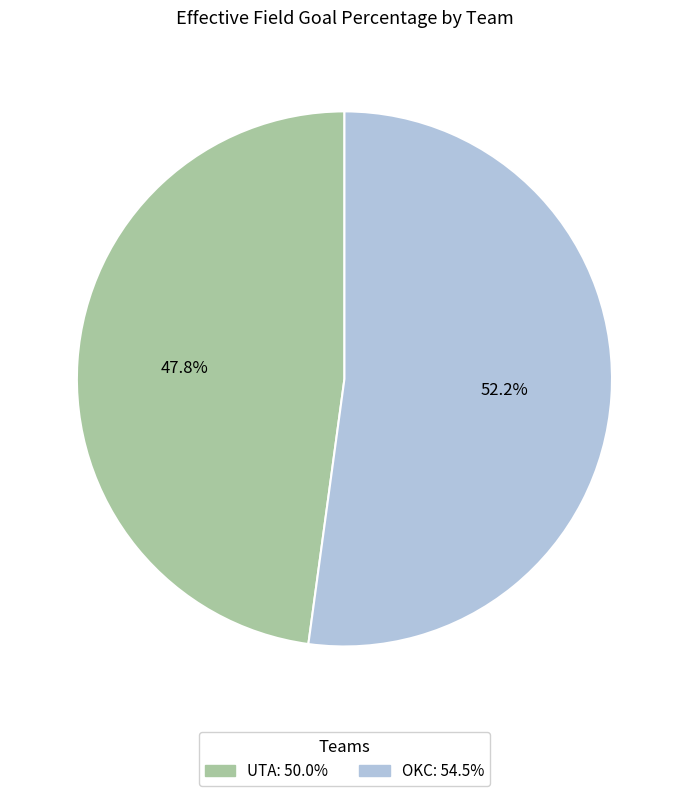

To the nearest percent, what is the combined percentage of UTA and OKC?

100%